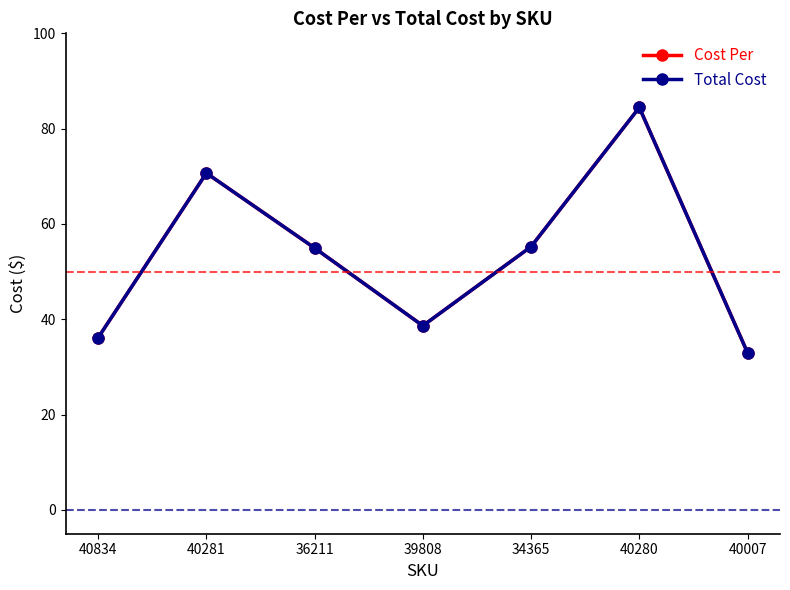

At which label does Total Cost first exceed 54?

40281